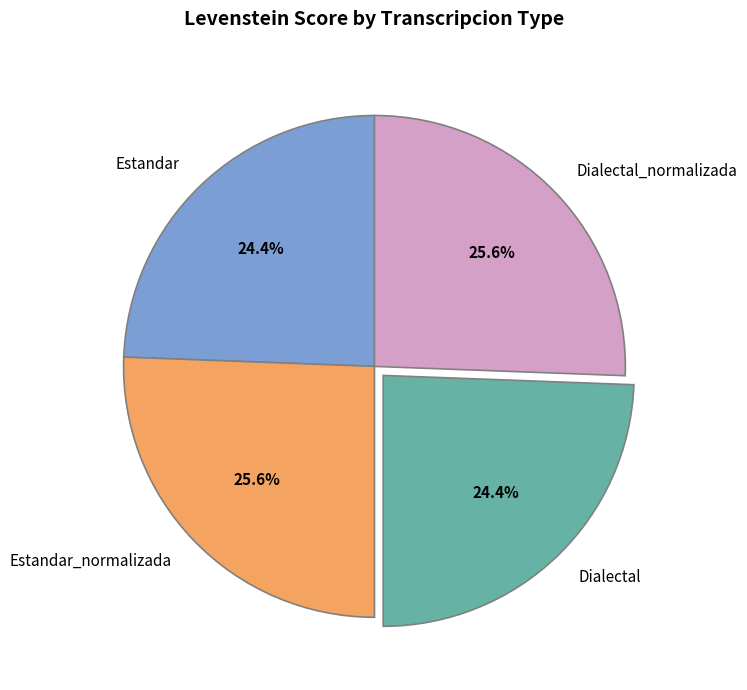

The Estandar_normalizada slice represents 20% of the pie. True or false?

False